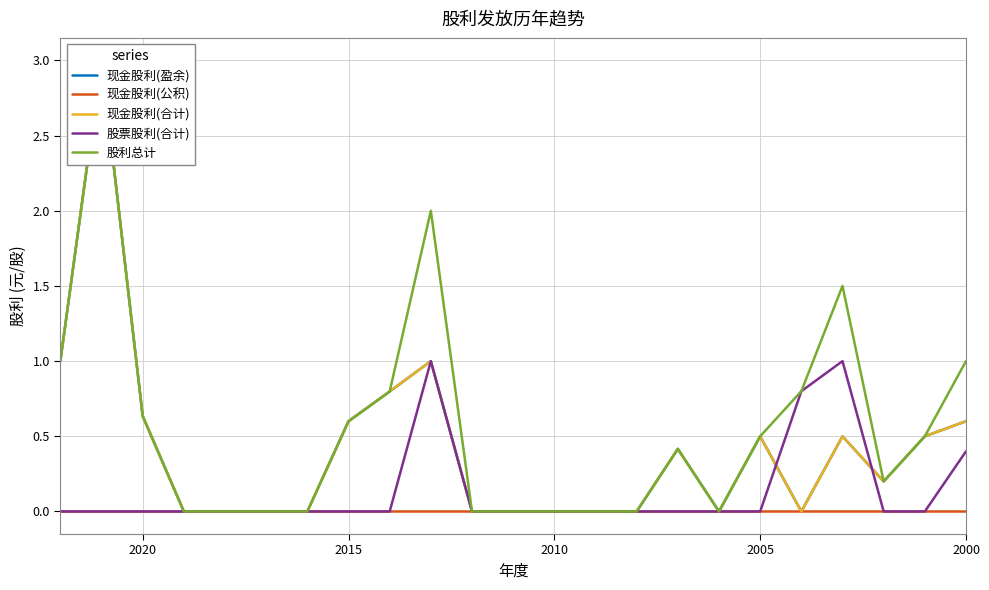

In 现金股利(合计), how many points are higher than both neighbors (excluding endpoints)?

5